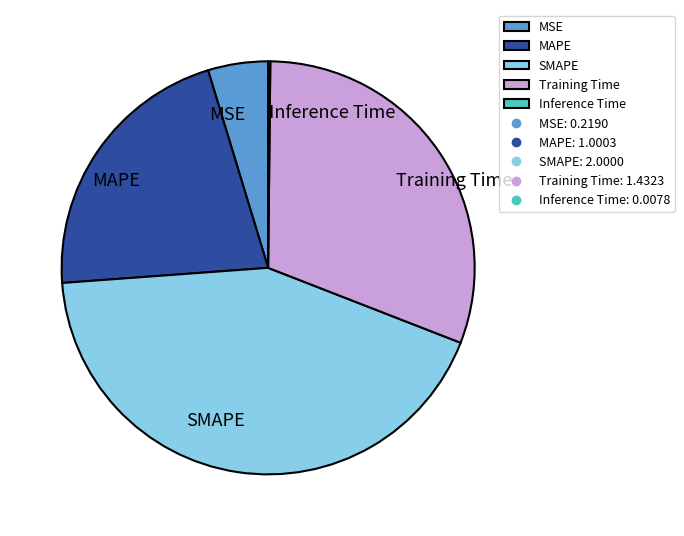

What is the largest slice in the pie chart?

SMAPE